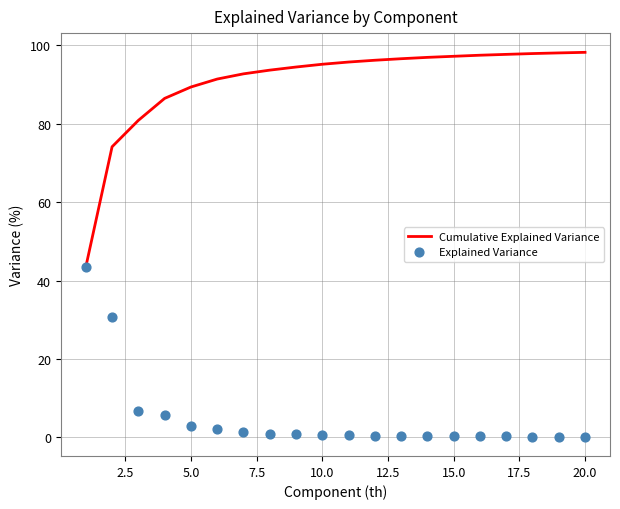

What are all the series names shown in the legend?

Cumulative Explained Variance, Explained Variance